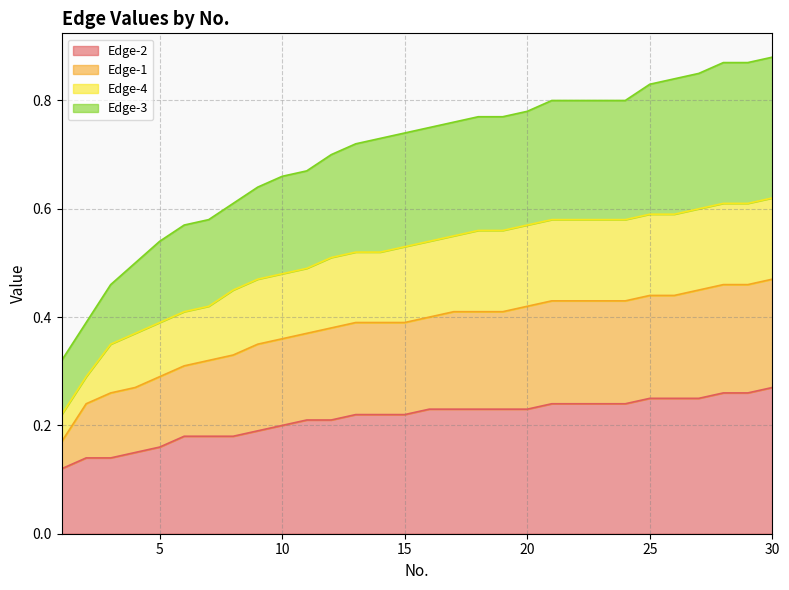

At which category does the chart reach its minimum across all series?

1